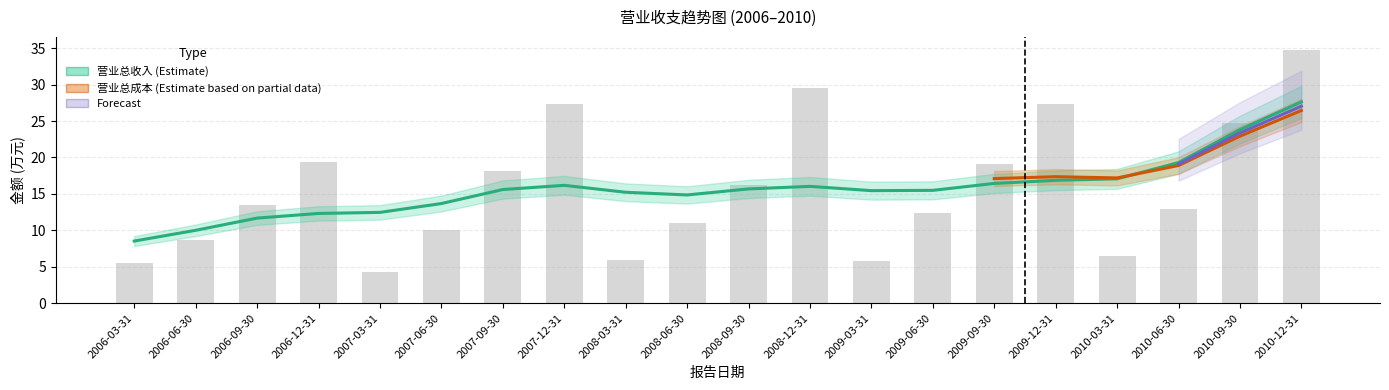

Reading left to right, extract all data points from this chart.

5.6	8.7	13.5	19.3	4.3	10.0	18.2	27.4	5.9	11.0	16.2	29.5	5.8	12.4	19.1	27.3	6.5	12.9	24.7	34.8